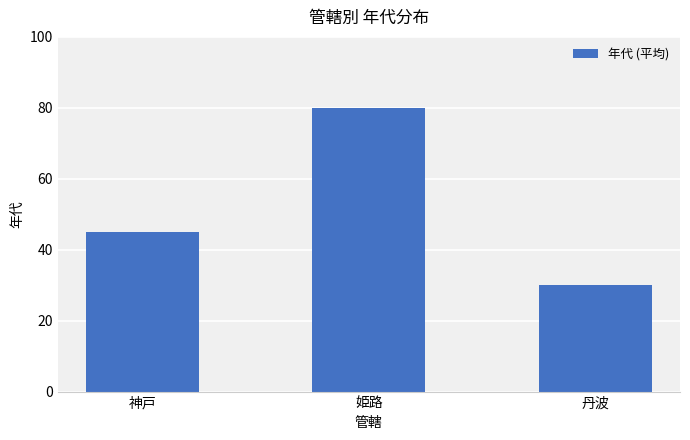

Rank the categories by value from lowest to highest.

丹波, 神戸, 姫路